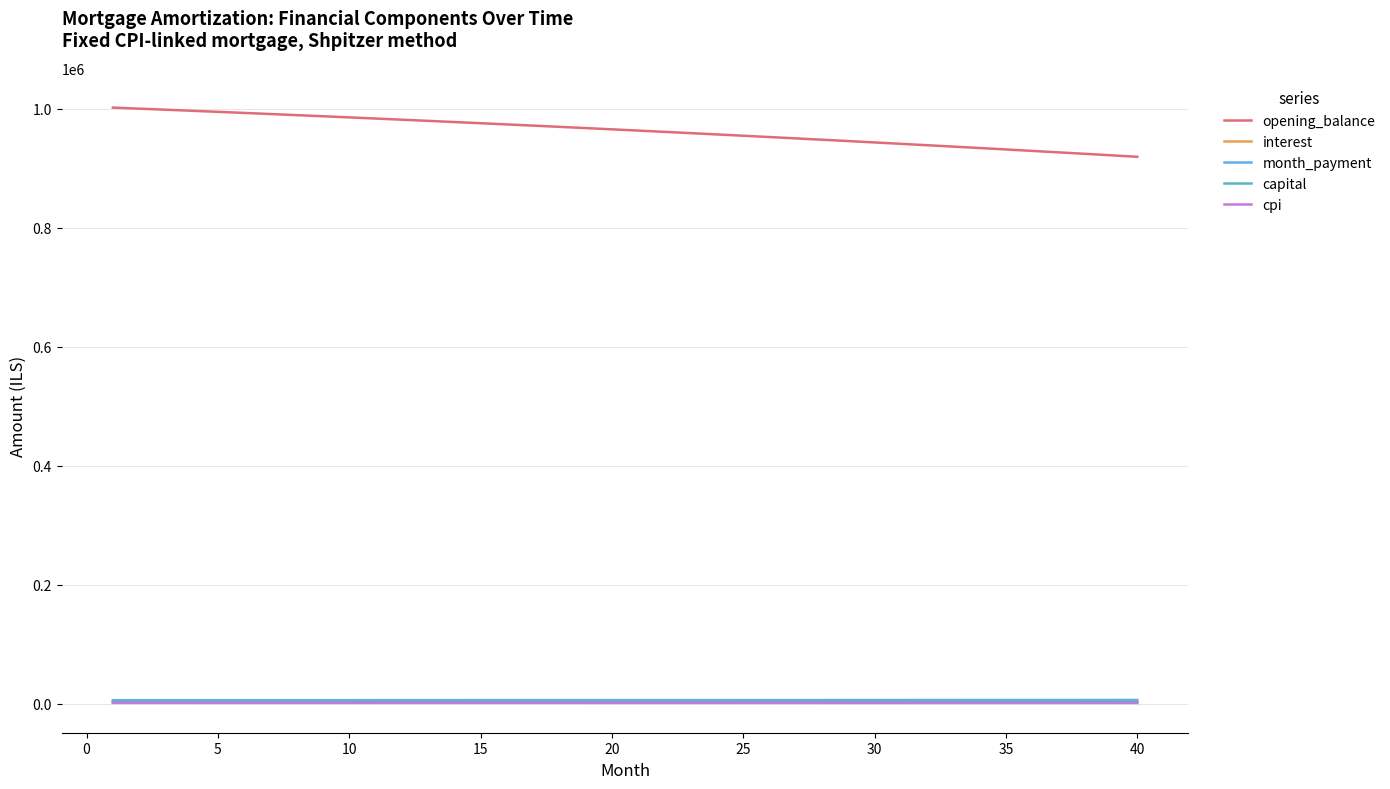

What is the maximum value for capital?

4053.7